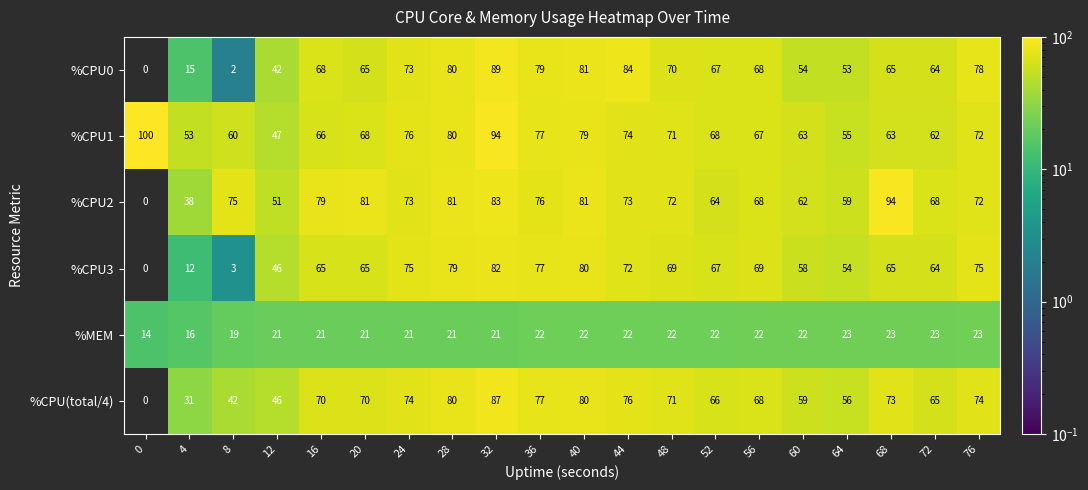

At which category is the sum across all series the highest?

32